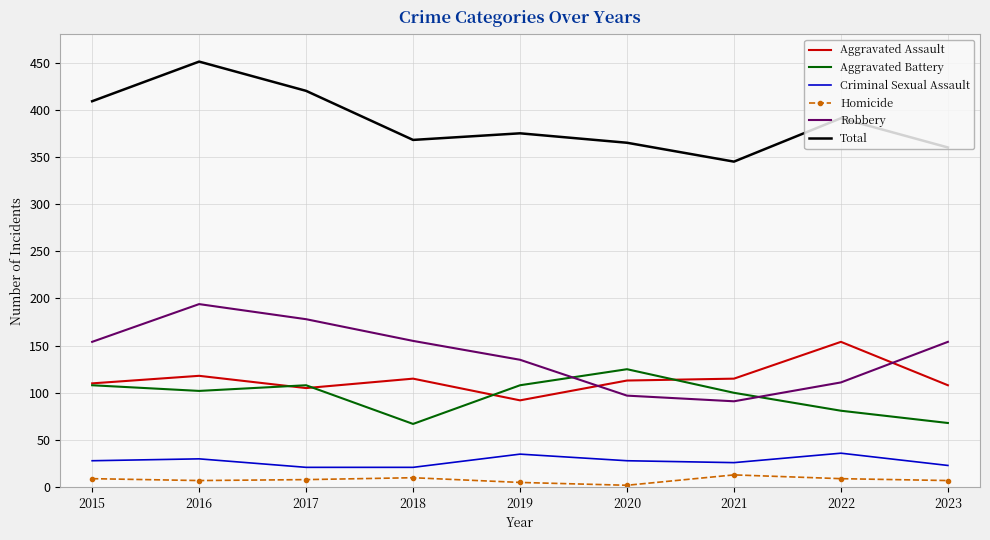

Is the value of Homicide at 2017 greater than the value of Criminal Sexual Assault at 2017?

No